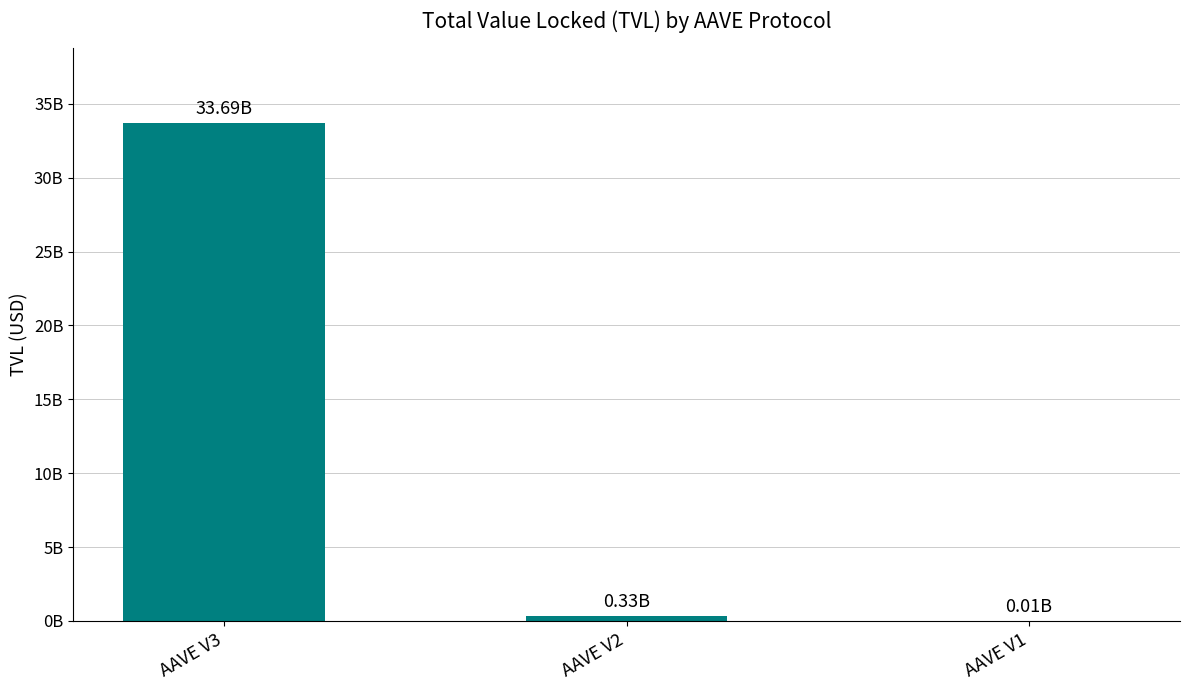

Are the bars horizontal?

No